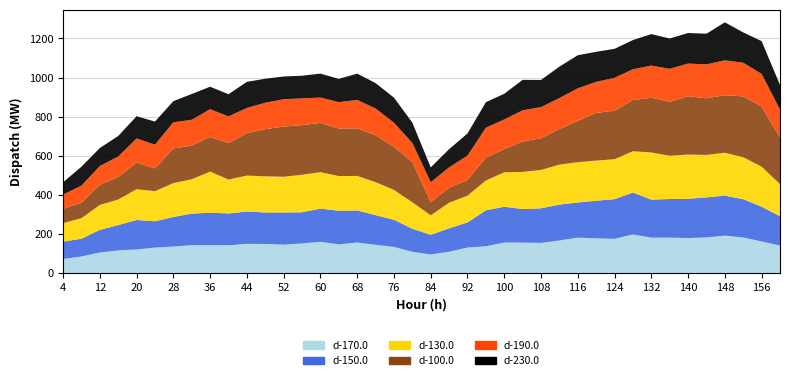

Reading left to right, transcribe all the data shown in this chart.

d-170.0: 0=73.4	1=85.9	2=106.2	3=116.8	4=121.5	5=131.5	6=136.5	7=143.8	8=143.8	9=142.9	10=150.5	11=149.7	12=146.2	13=152.5	14=161.1	15=147.6	16=157.3	17=145.4	18=134.8	19=109.8	20=96.3	21=110.1	22=131.5	23=137.8	24=157.2	25=157.0	26=155.1	27=167.4	28=182.2	29=178.4	30=175.9	31=198.9	32=181.9	33=182.1	34=179.9	35=183.1	36=192.6	37=182.7	38=162.7	39=141.8
d-150.0: 0=88.2	1=90.4	2=115.3	3=129.4	4=150.6	5=134.2	6=151.1	7=161.0	8=165.8	9=162.7	10=164.9	11=161.0	12=164.5	13=159.0	14=169.3	15=171.7	16=163.7	17=151.7	18=138.3	19=118.0	20=99.9	21=119.5	22=128.3	23=183.8	24=182.9	25=171.0	26=176.8	27=183.2	28=179.3	29=192.1	30=202.7	31=213.2	32=194.2	33=197.4	34=200.8	35=204.4	36=203.9	37=195.9	38=177.6	39=149.6
d-130.0: 0=94.5	1=105.2	2=127.5	3=130.6	4=157.2	5=153.7	6=173.0	7=175.5	8=209.8	9=173.3	10=183.6	11=184.6	12=182.4	13=191.7	14=186.3	15=177.2	16=176.4	17=168.4	18=152.7	19=135.1	20=99.8	21=130.8	22=136.7	23=152.3	24=175.8	25=189.7	26=195.9	27=204.4	28=206.0	29=205.2	30=204.2	31=211.5	32=241.0	33=220.7	34=225.9	35=217.0	36=219.3	37=214.4	38=204.4	39=164.1
d-100.0: 0=73.1	1=79.1	2=103.0	3=114.9	4=136.4	5=116.2	6=177.1	7=171.8	8=176.8	9=186.3	10=216.7	11=240.8	12=256.2	13=253.8	14=251.4	15=242.7	16=243.1	17=239.3	18=220.5	19=205.0	20=67.3	21=76.8	22=80.2	23=117.0	24=118.6	25=155.4	26=162.1	27=181.6	28=210.7	29=243.4	30=248.0	31=261.1	32=279.5	33=275.7	34=297.8	35=289.3	36=294.0	37=310.7	38=306.8	39=237.2
d-190.0: 0=73.0	1=87.1	2=95.7	3=104.7	4=122.9	5=121.2	6=133.4	7=131.9	8=141.8	9=136.3	10=128.8	11=135.0	12=139.9	13=136.5	14=129.6	15=134.9	16=145.1	17=136.9	18=122.9	19=97.9	20=101.9	21=103.8	22=124.4	23=152.7	24=151.3	25=159.3	26=159.1	27=158.3	28=166.6	29=158.8	30=167.7	31=157.4	32=164.2	33=168.4	34=166.9	35=173.2	36=178.2	37=171.7	38=167.0	39=143.4
d-230.0: 0=62.5	1=96.7	2=92.0	3=104.6	4=113.7	5=118.1	6=108.0	7=131.8	8=114.8	9=113.1	10=133.4	11=122.6	12=116.1	13=115.7	14=122.3	15=118.8	16=134.2	17=129.7	18=128.1	19=103.8	20=75.6	21=92.9	22=112.9	23=130.2	24=131.2	25=155.5	26=138.5	27=160.5	28=168.9	29=153.5	30=148.1	31=149.2	32=160.8	33=155.0	34=155.9	35=156.7	36=193.9	37=154.9	38=167.2	39=126.3